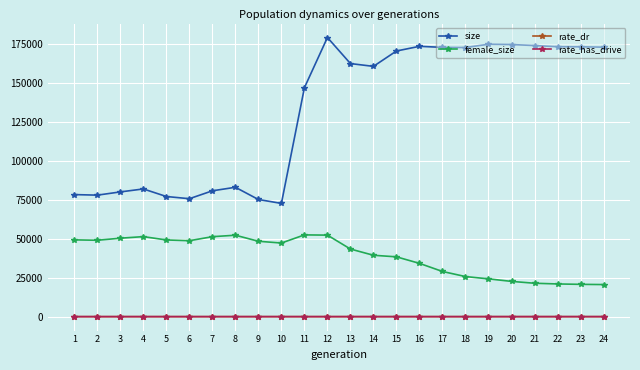

True or false: female_size and size cross at least once.

False